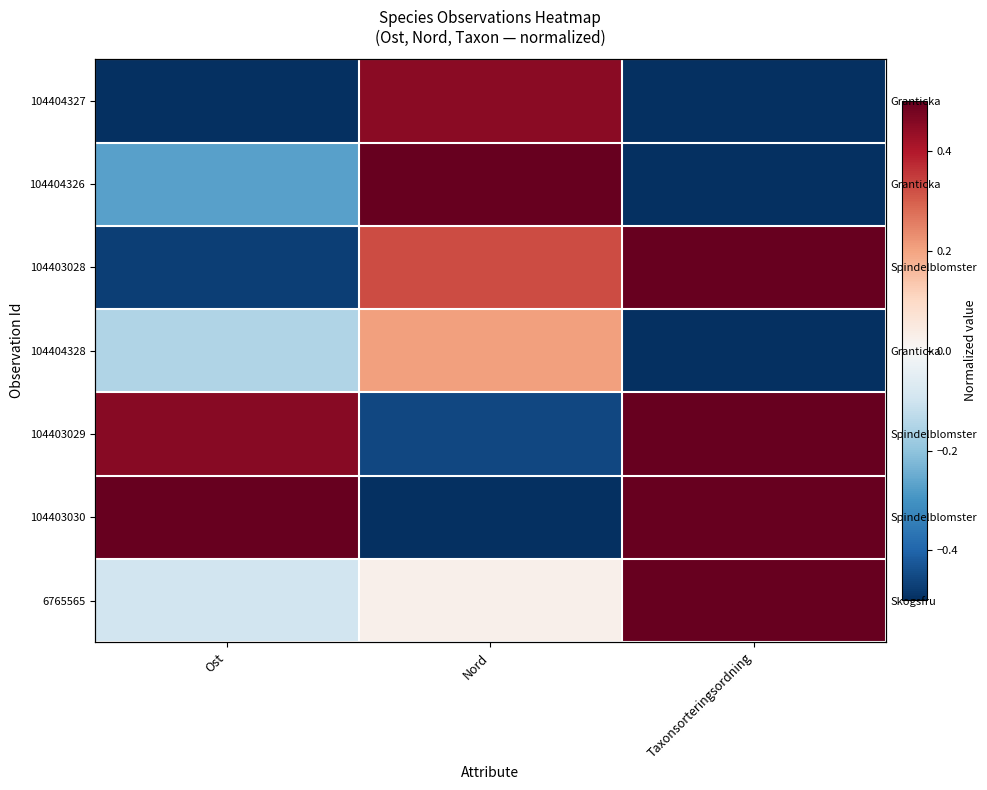

How many positive values does the 104403030 series have?

2